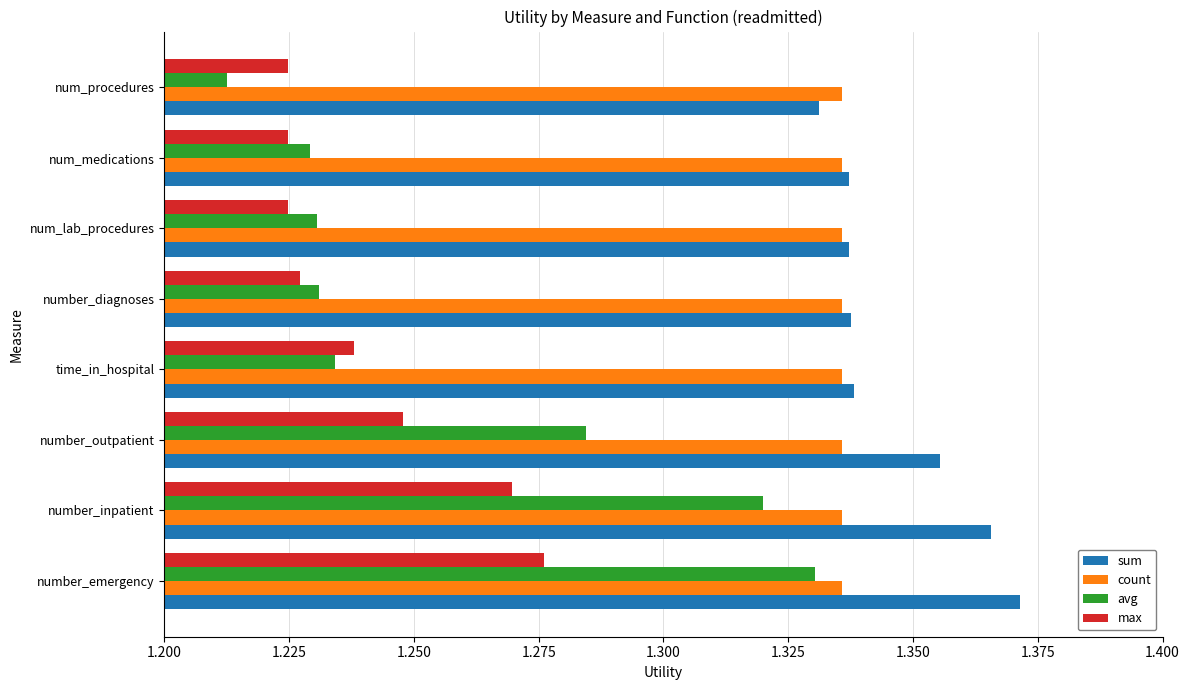

How many distinct data groups are displayed?

4